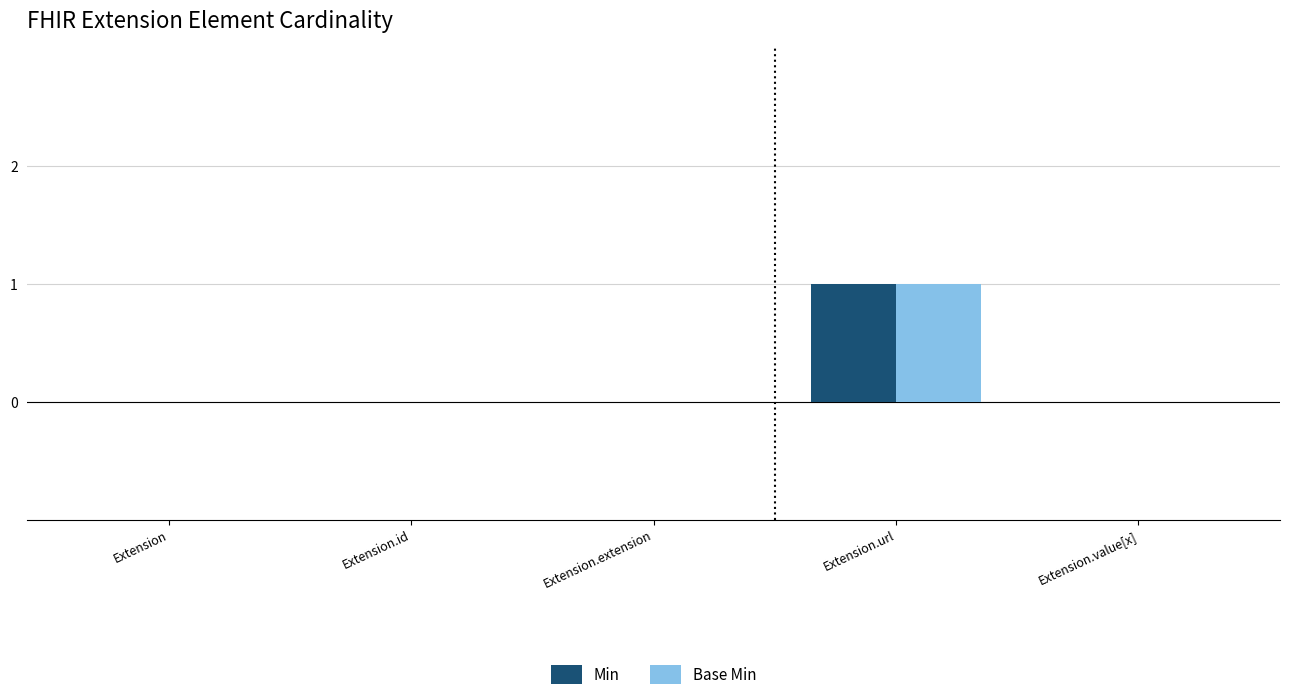

True or false: Base Min has a value of -1 at Extension.

False